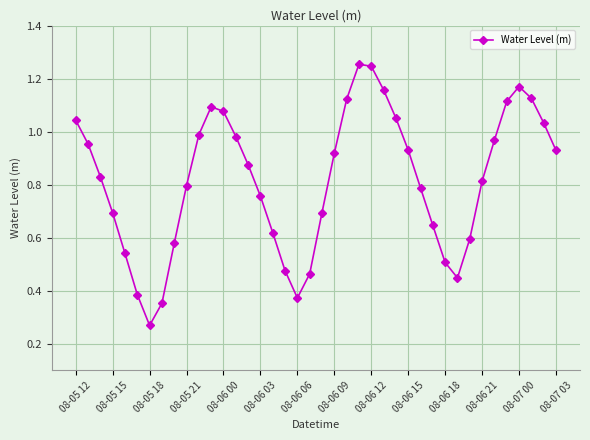

What is the sum of all values?

32.7